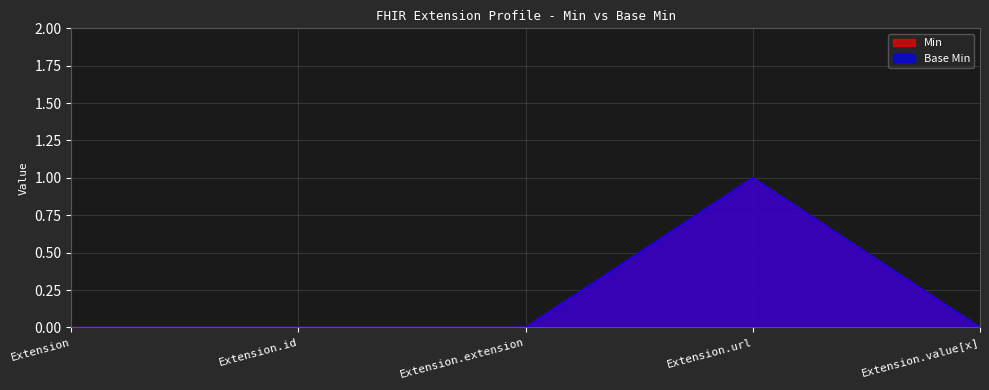

True or false: Base Min has a value of 0 at Extension.value[x].

True